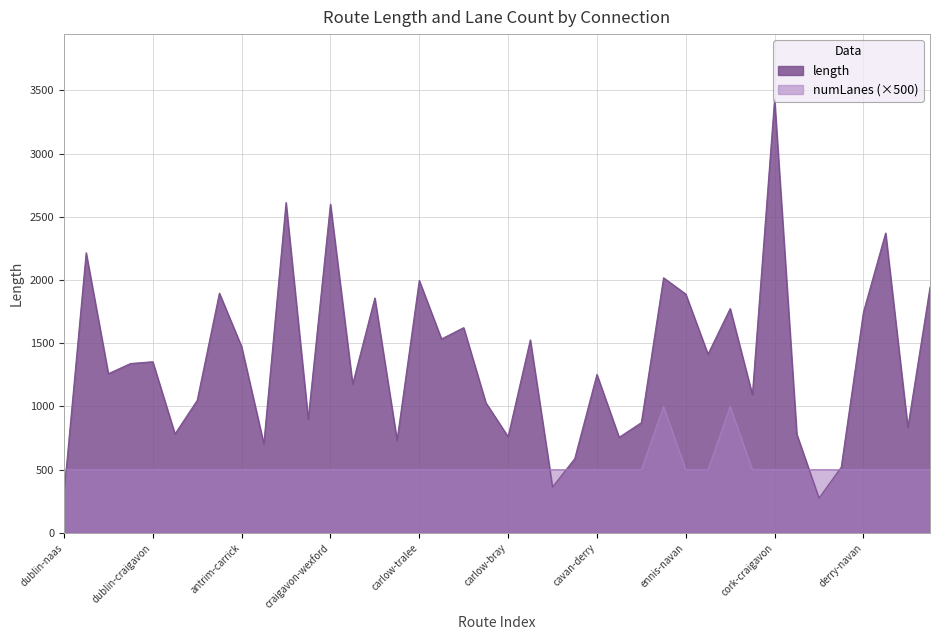

True or false: numLanes has a value of 804.4 at dublin-portlaoise.

False